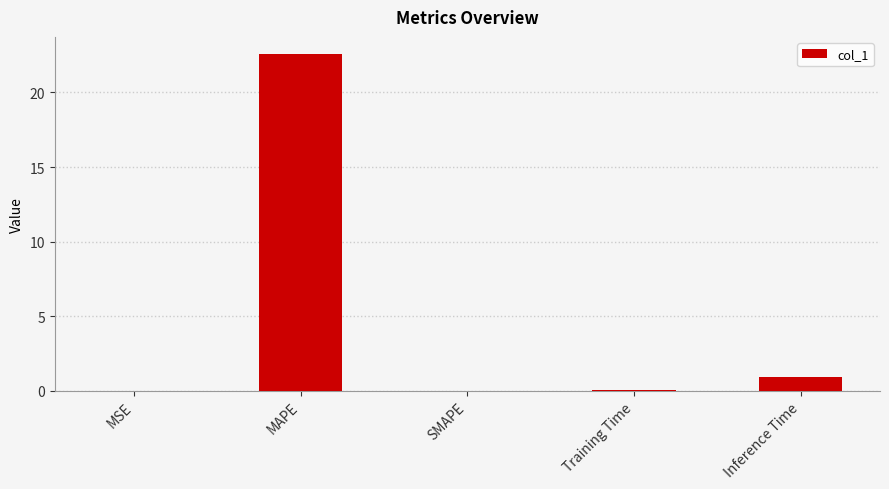

The value at Inference Time is 0.9. True or false?

True